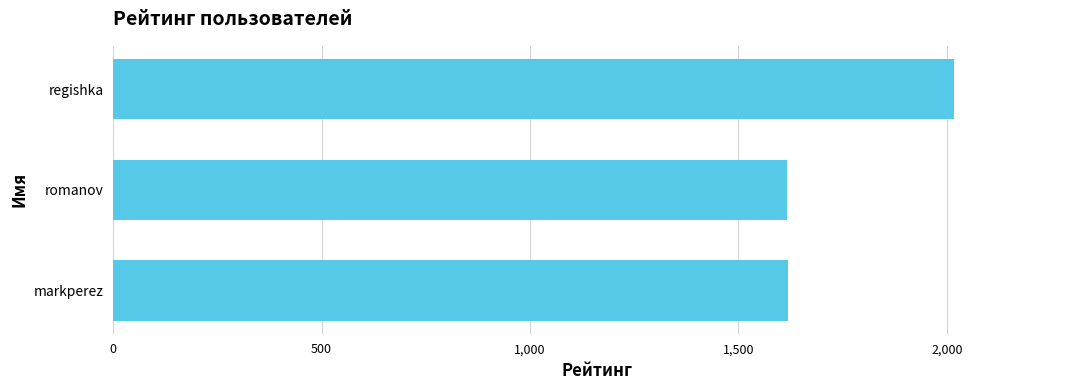

What is the average value?

1751